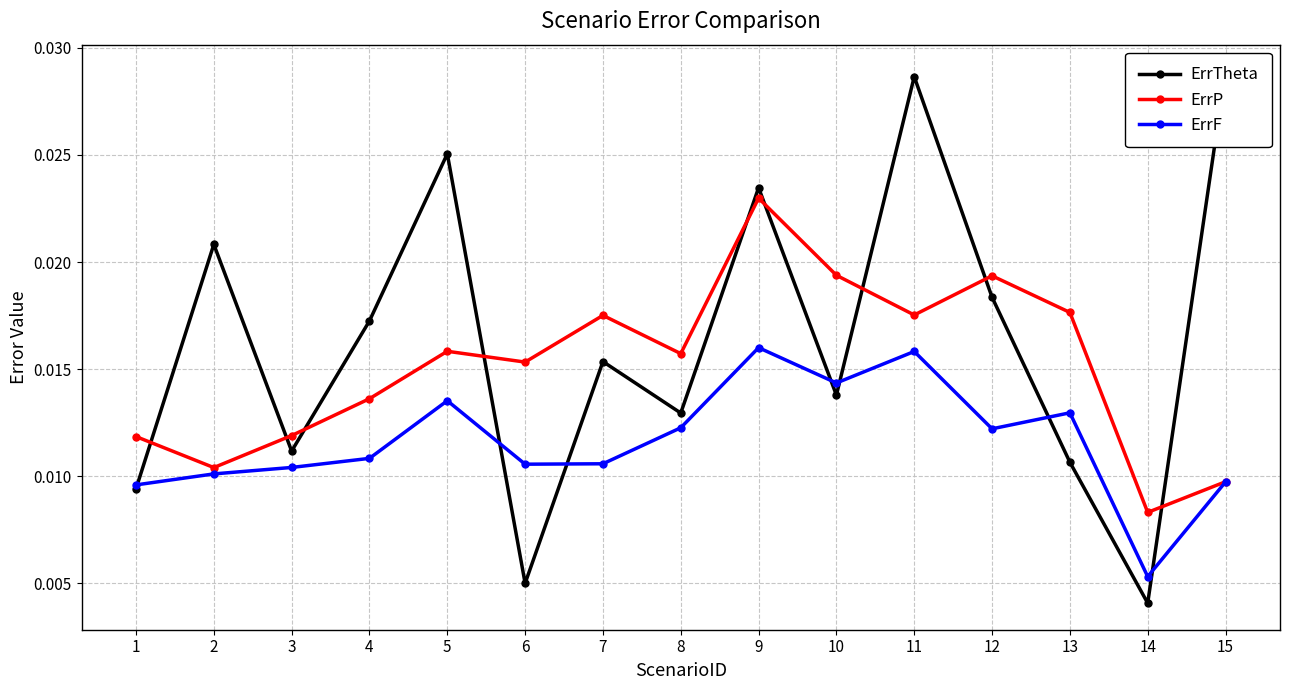

Does the chart display data point markers on the line(s)?

Yes